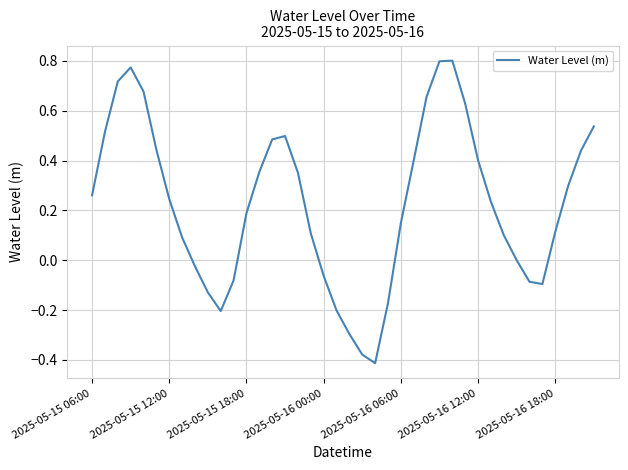

What is the difference between the maximum and minimum values?

1.2